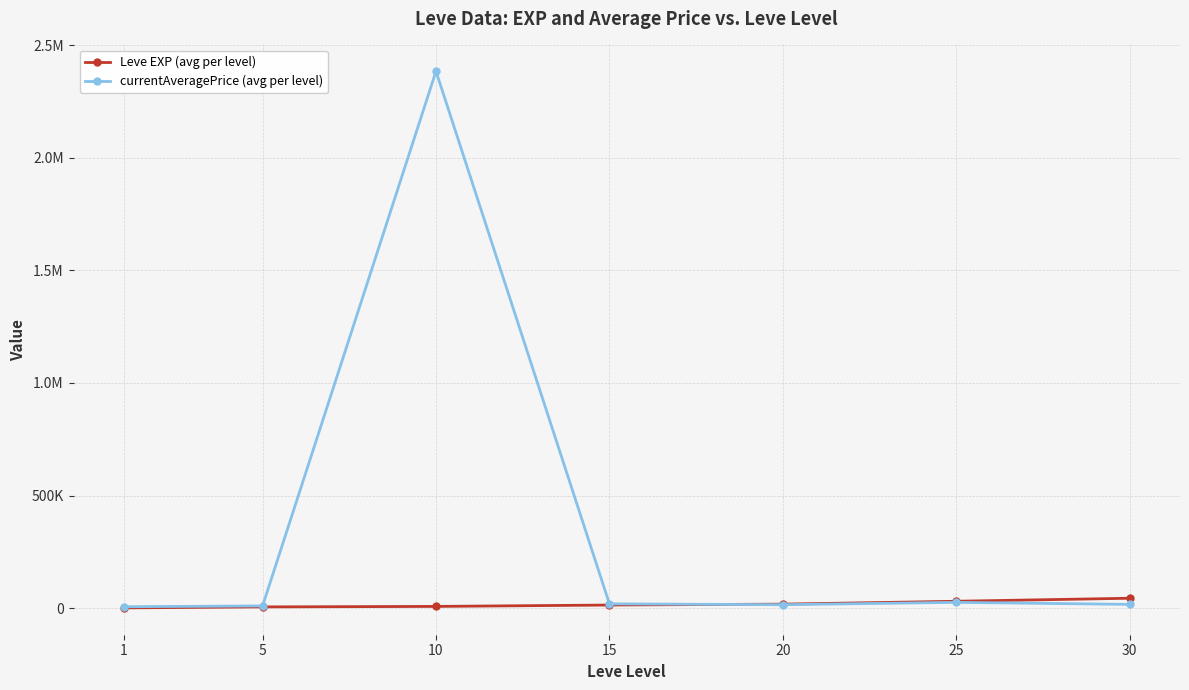

Which category has the lowest value across all series?

1